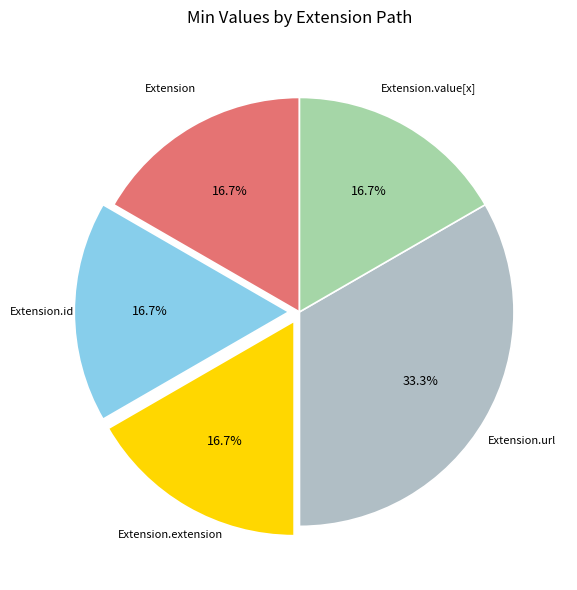

To the nearest percent, what is the difference between the largest and smallest slice percentages?

17%